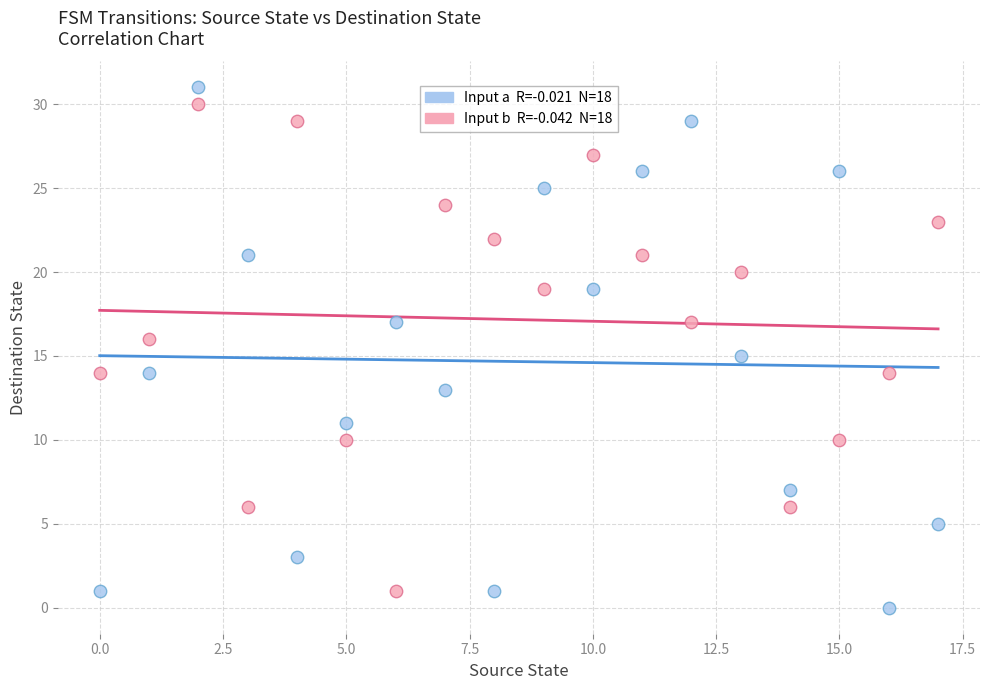

Across all data points, what is the range of Y values (max minus min)?

31